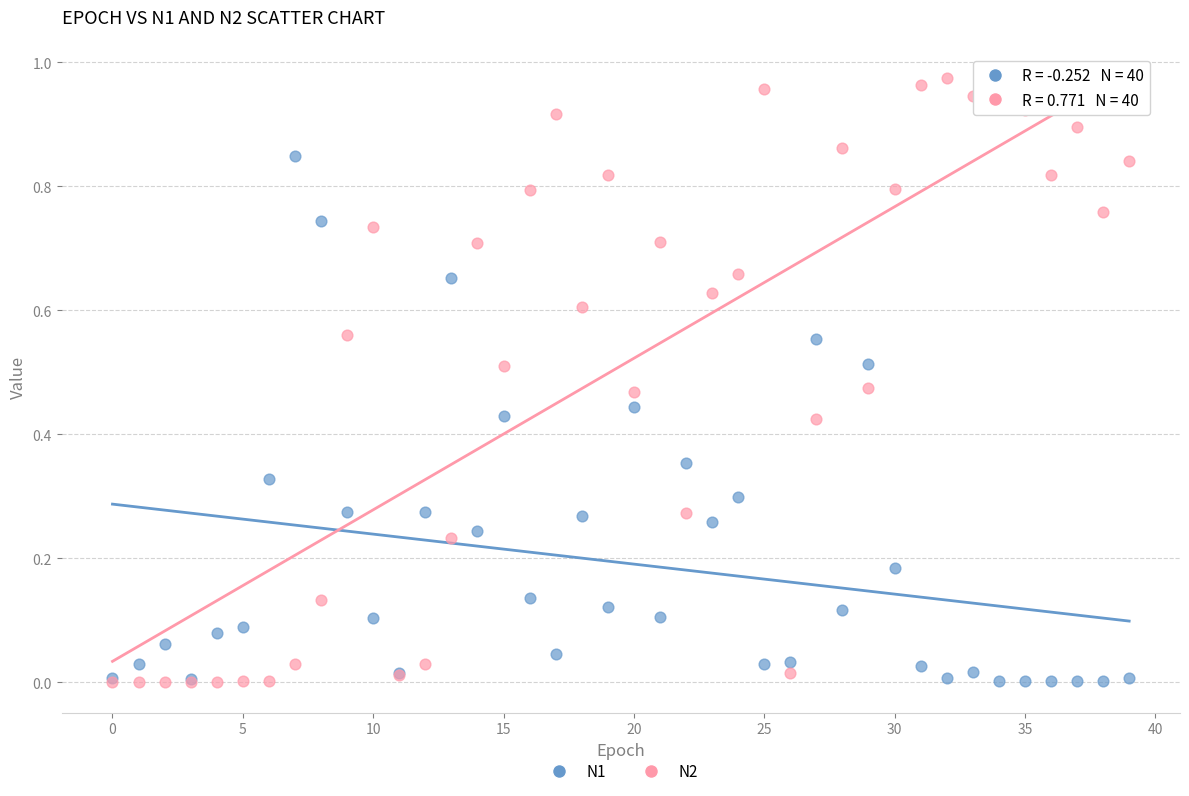

Which series reaches the maximum Y coordinate?

N2